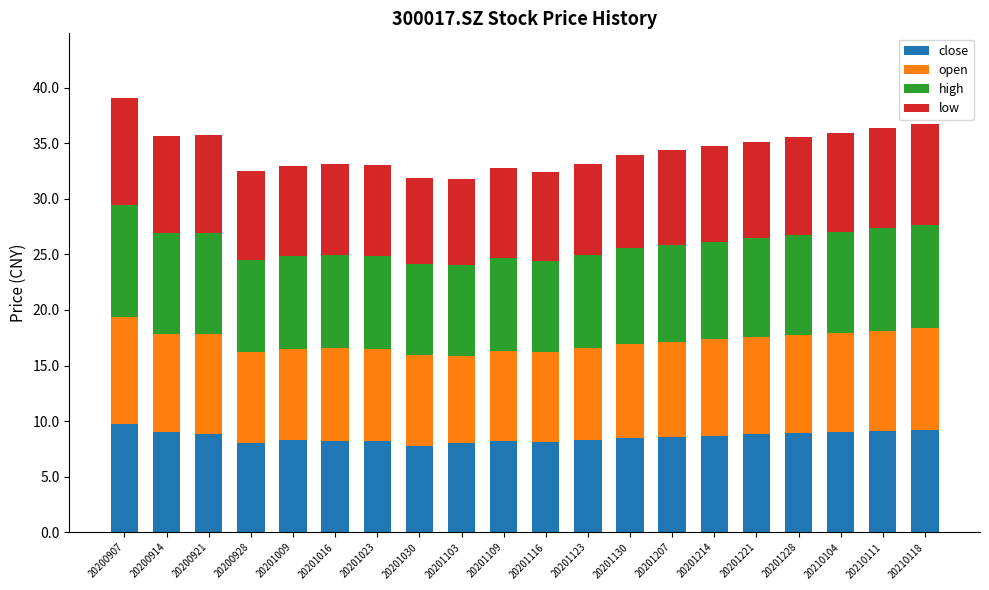

What is the total value across all series at 20201221?

35.2